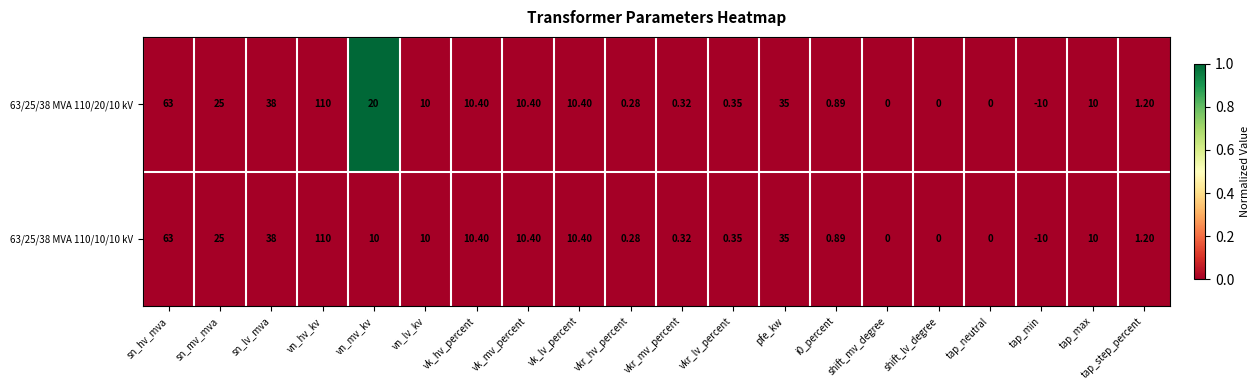

At which category is the sum across all series the highest?

vn_hv_kv